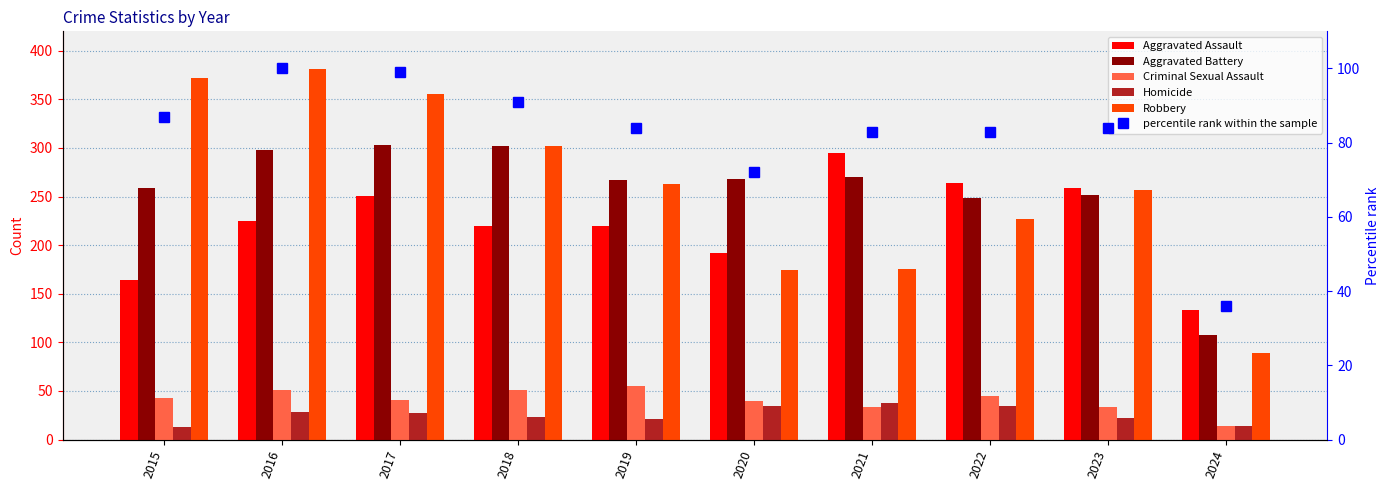

What is the approximate value of Aggravated Assault at 2021, to the nearest 50?

300